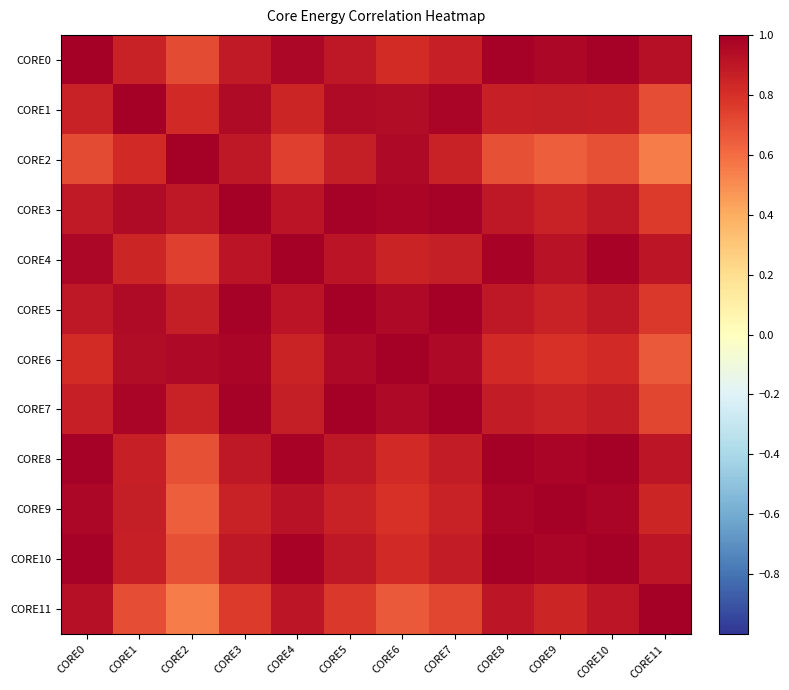

Which label corresponds to the smallest value in the chart?

CORE11